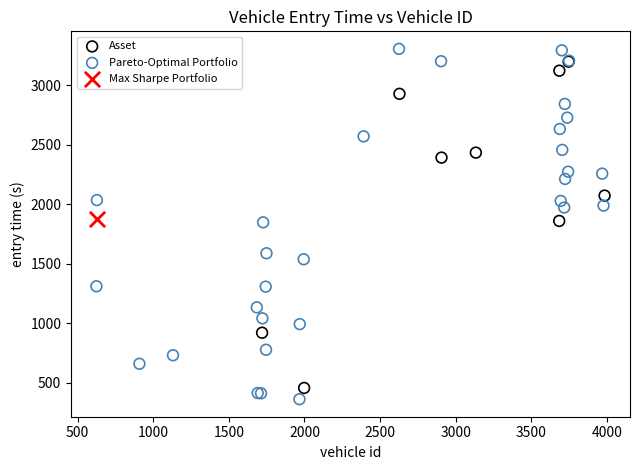

What are all the series names shown in the legend?

Asset, Pareto-Optimal Portfolio, Max Sharpe Portfolio